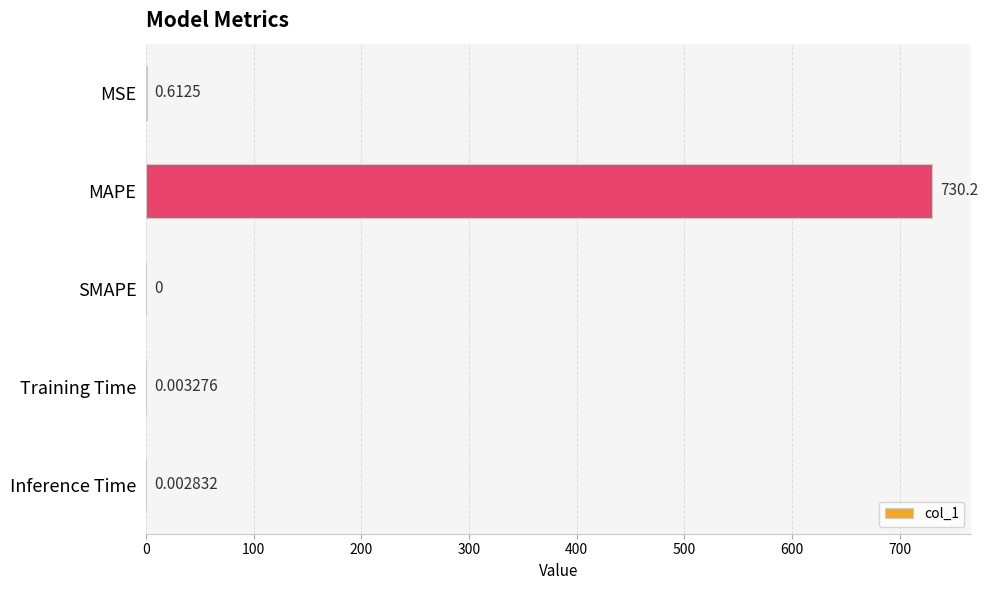

Are the bars horizontal?

Yes